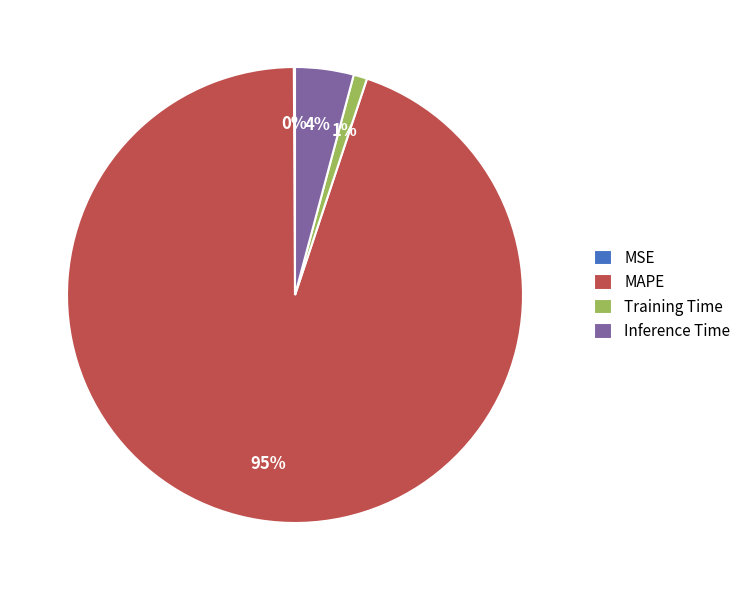

To the nearest percent, what is the difference between the largest and smallest slice percentages?

95%